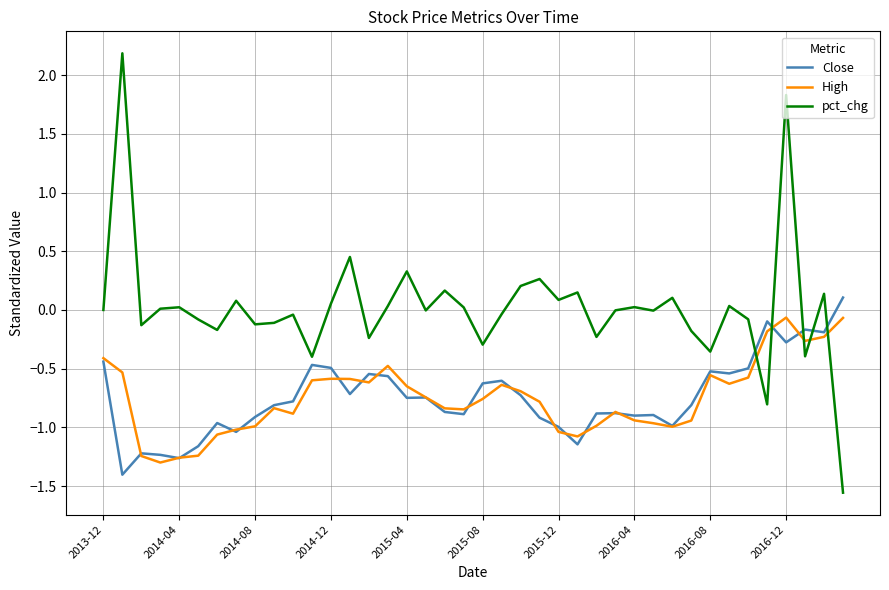

What is the maximum value shown in the chart?

2.2